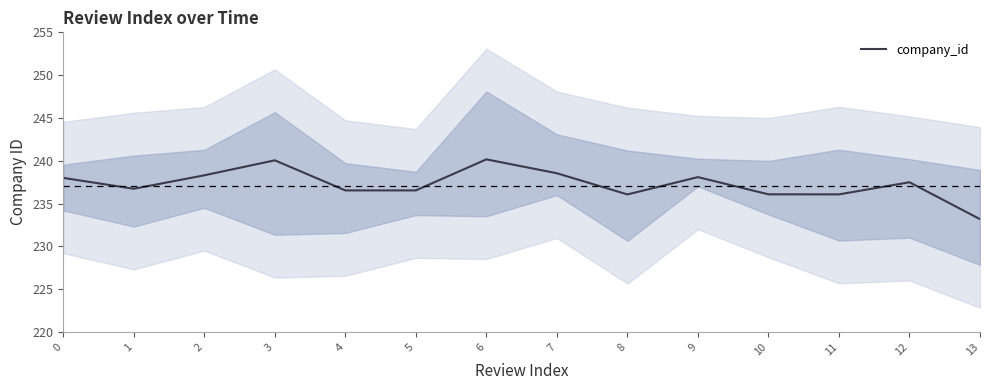

Rank the categories by value from lowest to highest.

13, 8, 11, 10, 4, 5, 1, 12, 0, 9, 2, 7, 3, 6